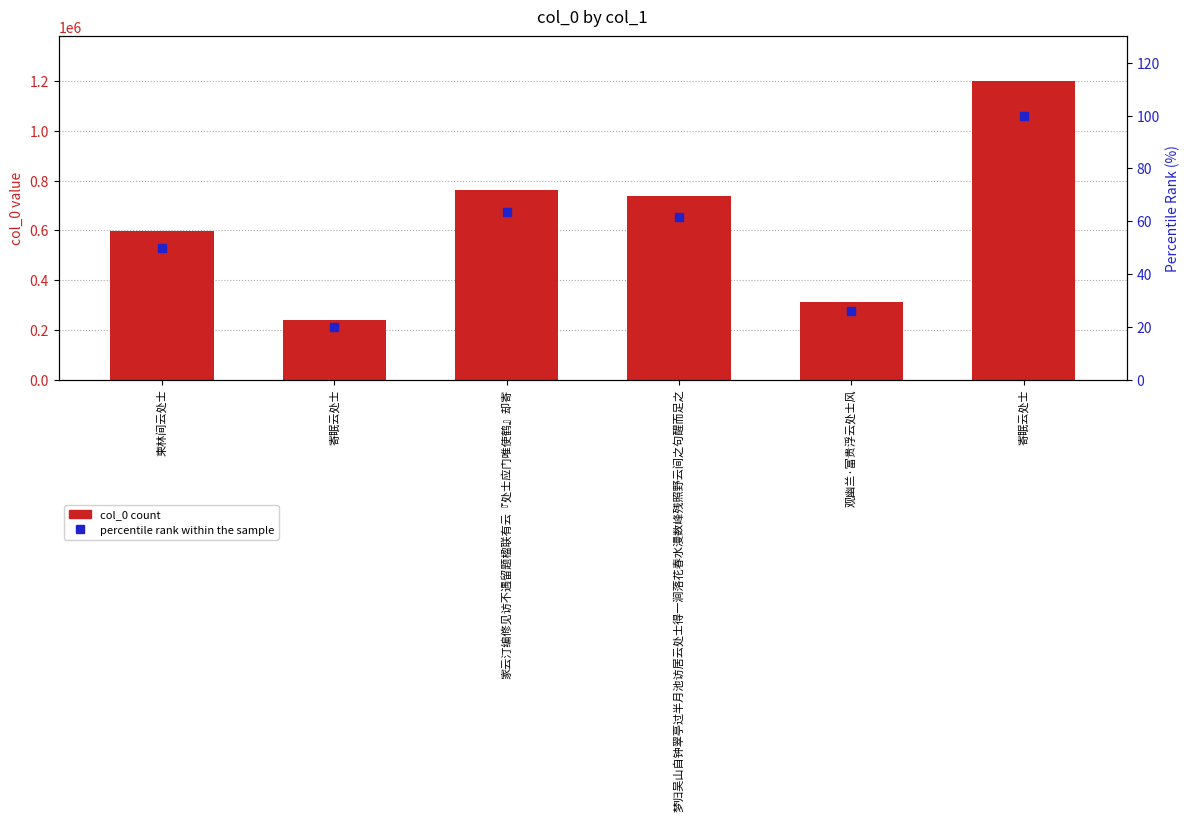

Reading left to right, transcribe all the data shown in this chart.

col_0: 596212.0	239737.0	762275.0	738281.0	311917.0	1200500.0
percentile rank within the sample: 49.7	20.0	63.5	61.5	26.0	100.0